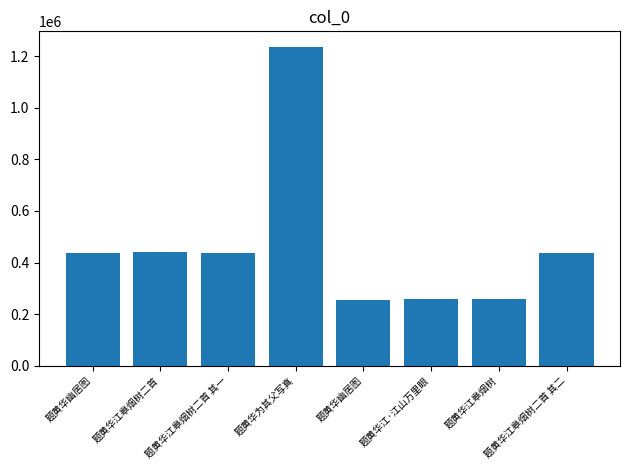

What is the label of the 3rd bar from the left?

题黄华江皋烟树二首 其一